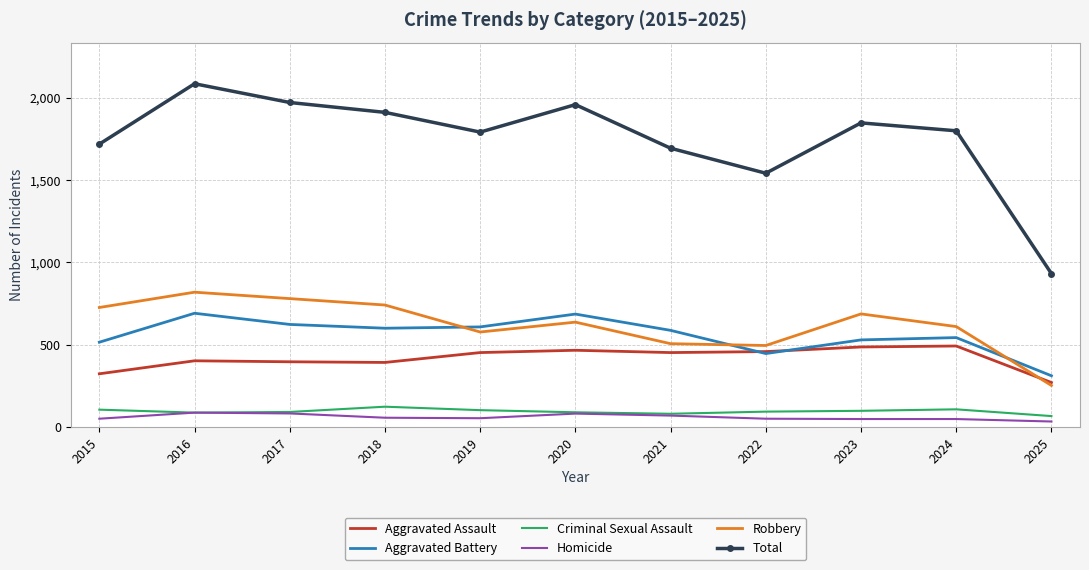

Which series has the largest range (max minus min)?

Total